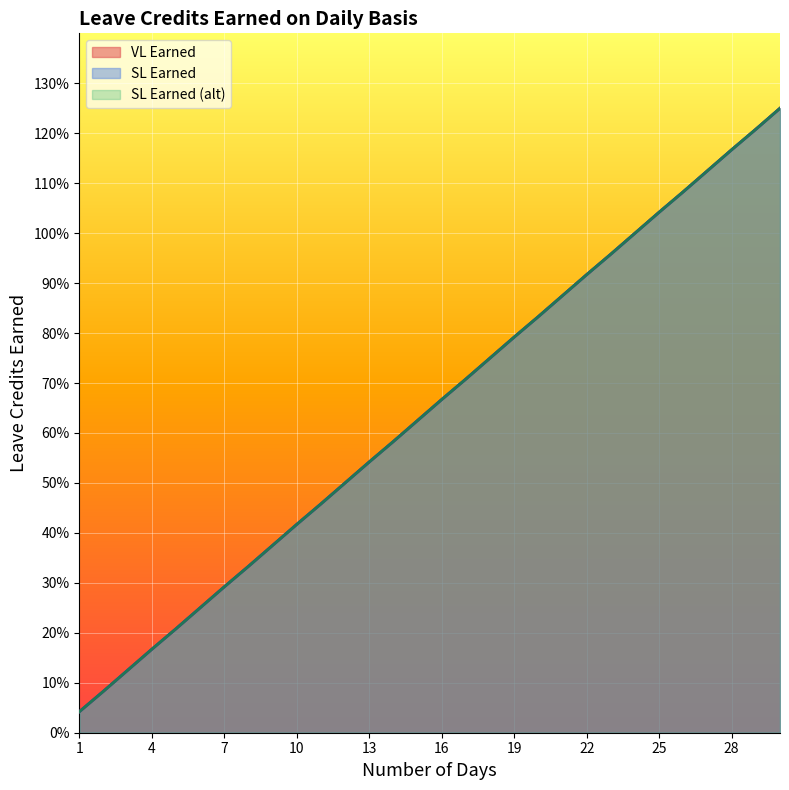

Rank the series at 18 from lowest to highest value.

VL Earned, SL Earned, SL Earned (alt)